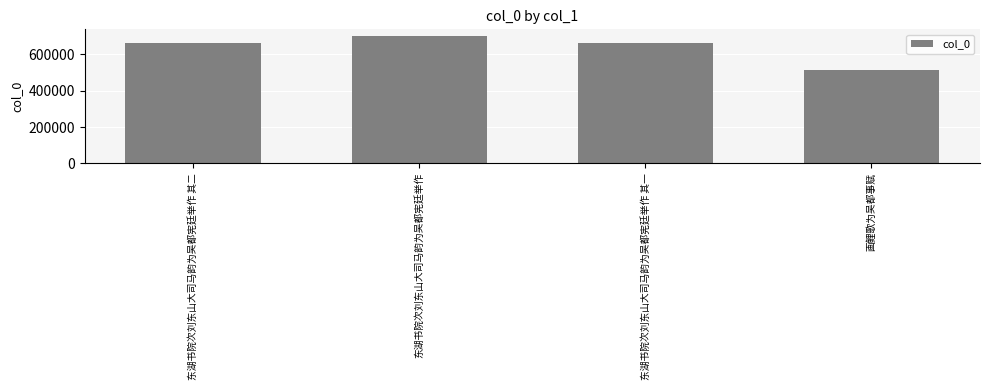

Approximately how many times larger is the value at 画鲤歌为吴都事赋 compared to 东湖书院次刘东山大司马韵为吴都宪廷举作 其一?

0.8